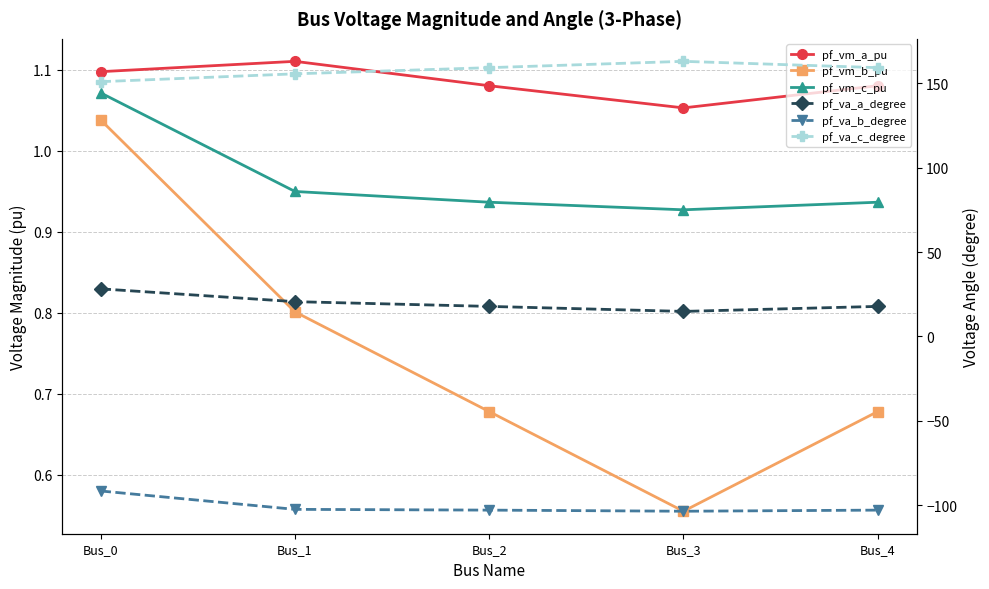

Reading right to left, transcribe all the data shown in this chart.

pf_vm_a_pu: 1.1	1.1	1.1	1.1	1.1
pf_vm_b_pu: 0.7	0.6	0.7	0.8	1.0
pf_vm_c_pu: 0.9	0.9	0.9	0.9	1.1
pf_va_a_degree: 17.8	14.8	17.8	20.6	28.2
pf_va_b_degree: -103.0	-103.7	-103.0	-102.5	-91.6
pf_va_c_degree: 159.4	163.1	159.4	155.7	151.0